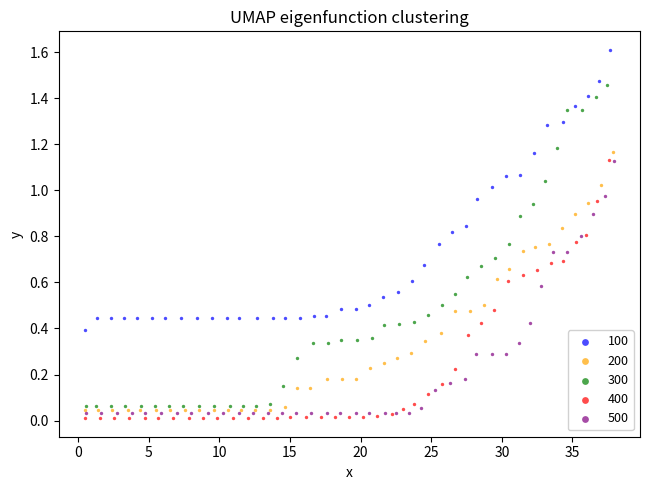

Which series reaches the maximum Y coordinate?

100